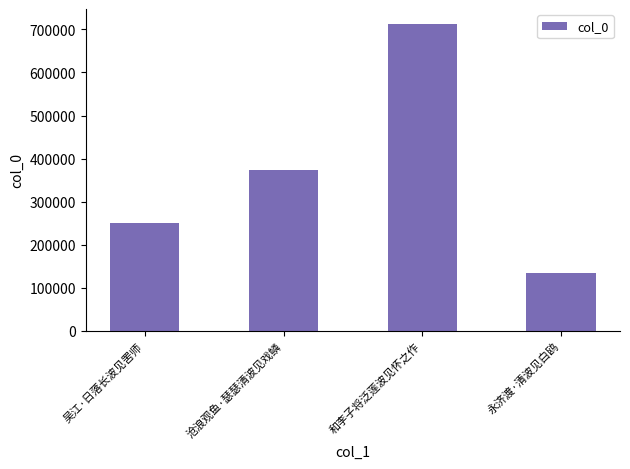

What is the difference between the second highest and second lowest values?

122313